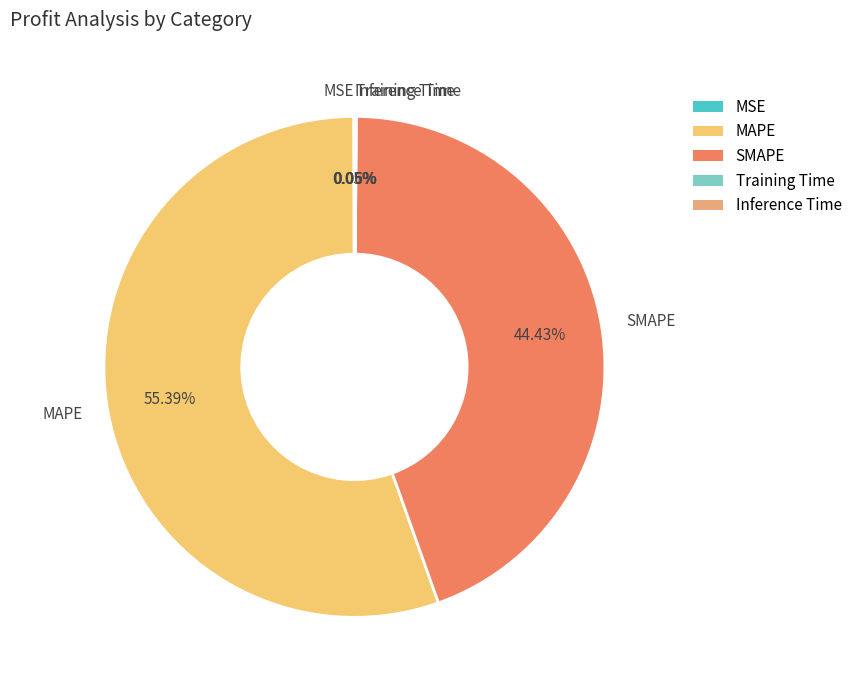

Which slice is the largest?

MAPE